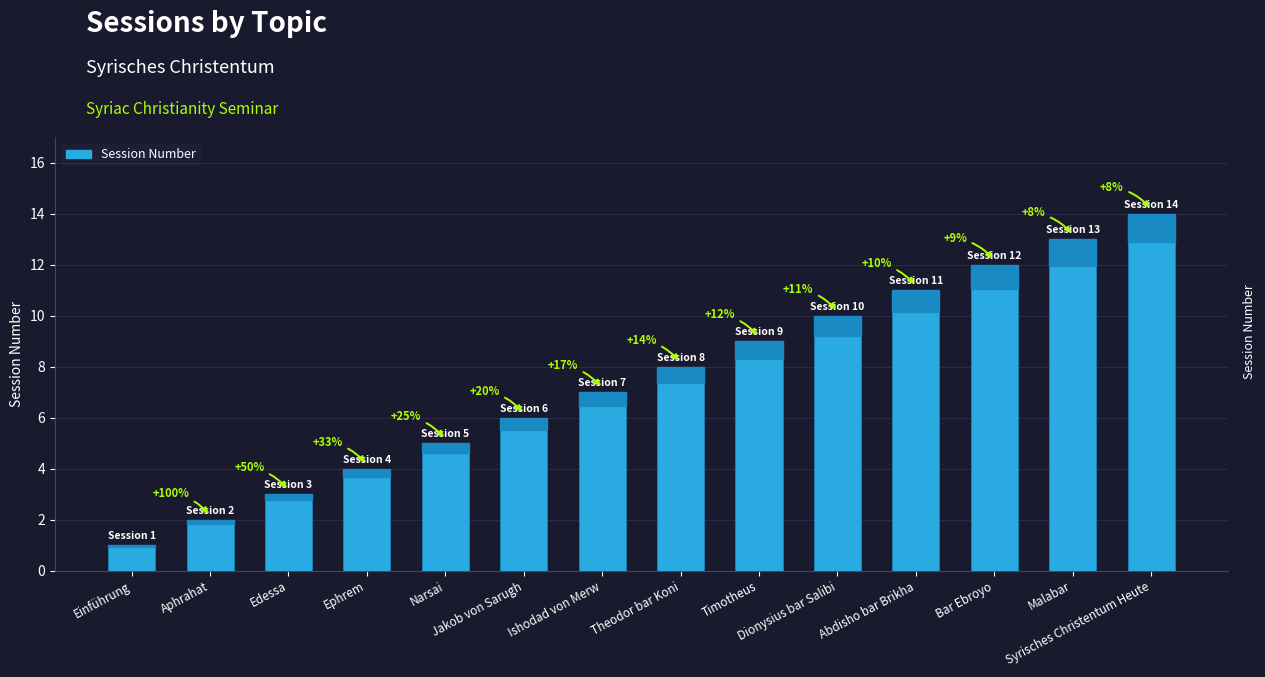

Rank the categories by value from highest to lowest.

Syrisches Christentum Heute, Malabar, Bar Ebroyo, Abdisho bar Brikha, Dionysius bar Salibi, Timotheus, Theodor bar Koni, Ishodad von Merw, Jakob von Sarugh, Narsai, Ephrem, Edessa, Aphrahat, Einführung